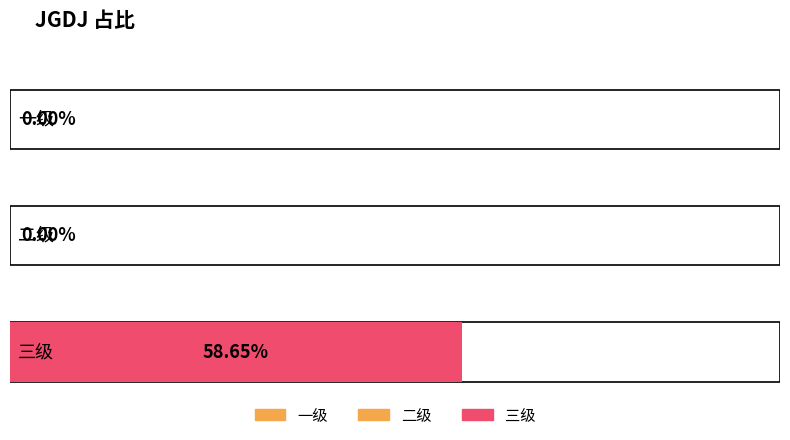

What is the greatest value displayed?

0.6